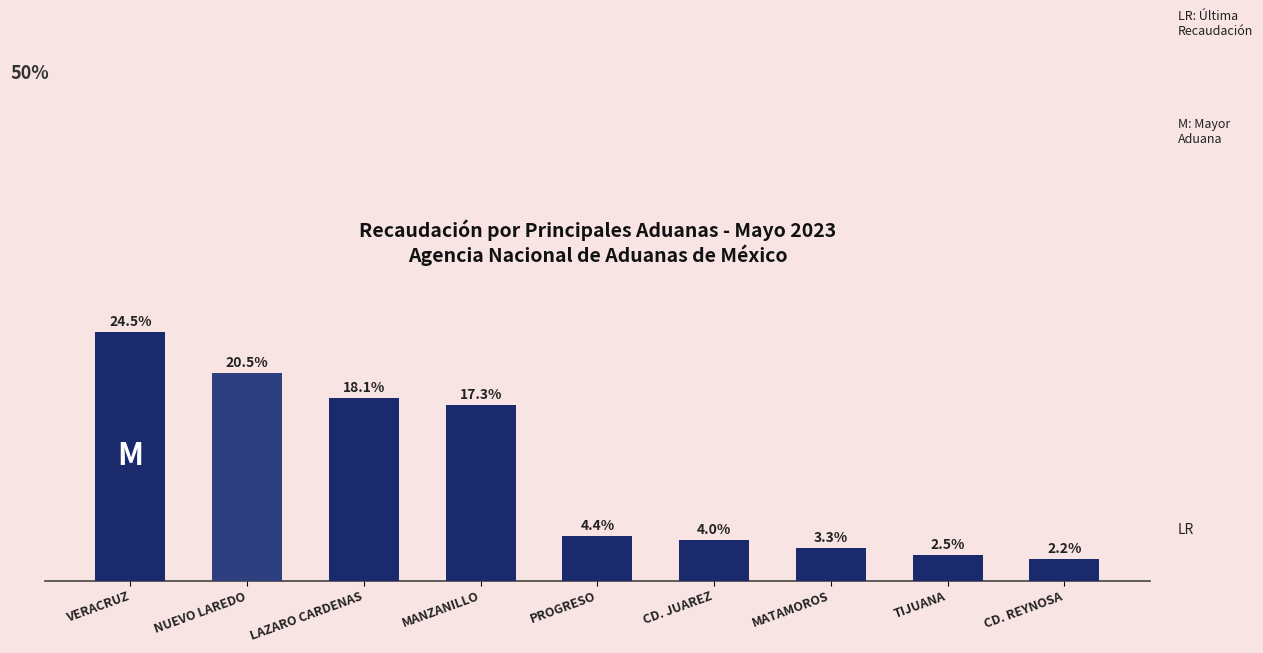

List the labels in order of value, largest first.

VERACRUZ, NUEVO LAREDO, LAZARO CARDENAS, MANZANILLO, PROGRESO, CD. JUAREZ, MATAMOROS, TIJUANA, CD. REYNOSA